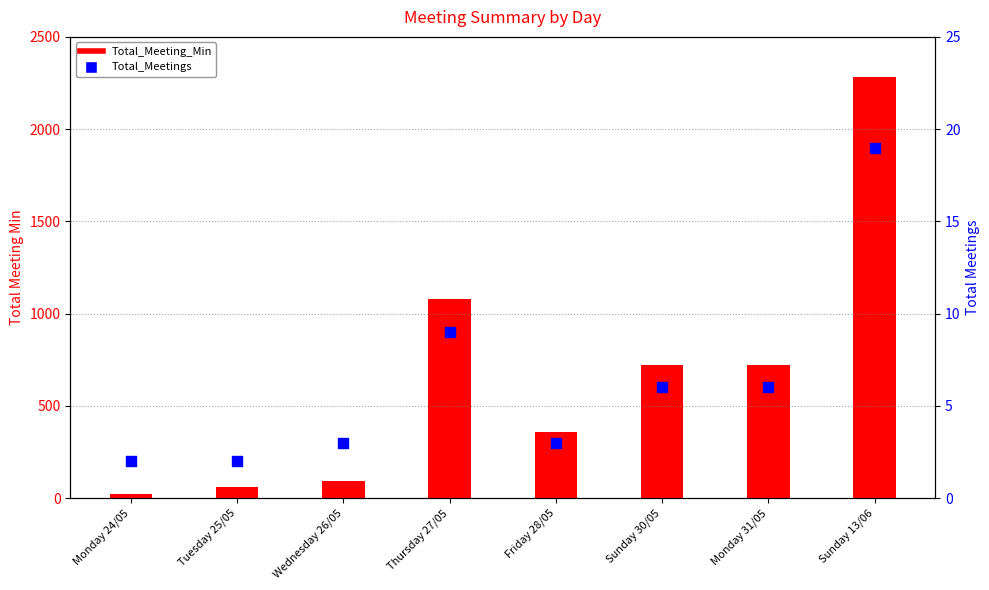

What are all the series names shown in the legend?

Total_Meeting_Min, Total_Meetings